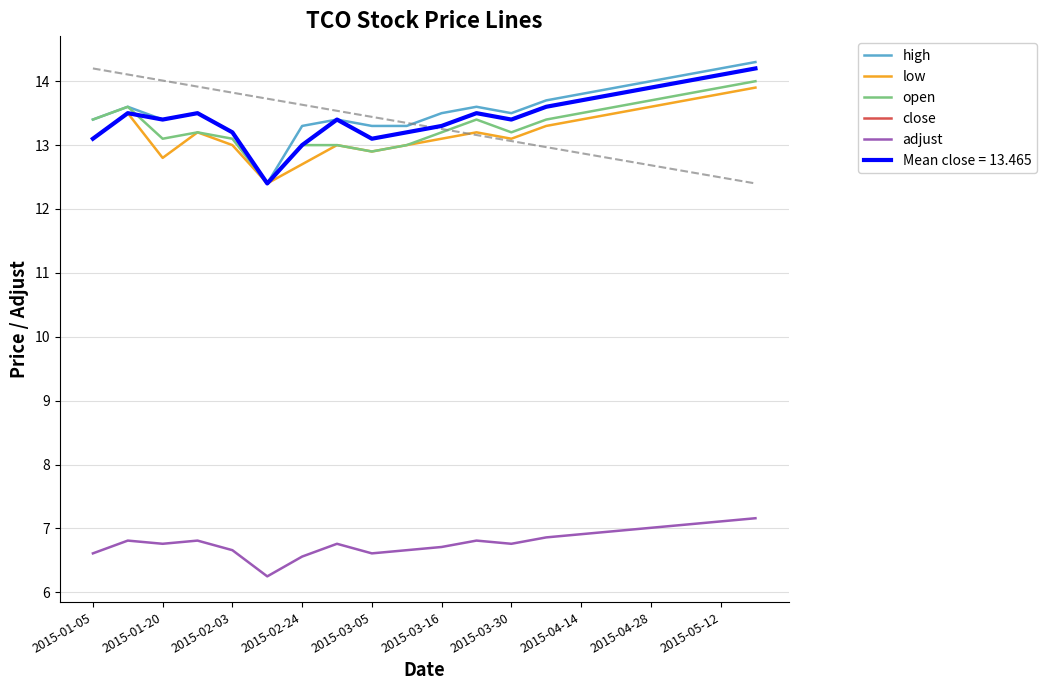

True or false: adjust and high cross at least once.

False